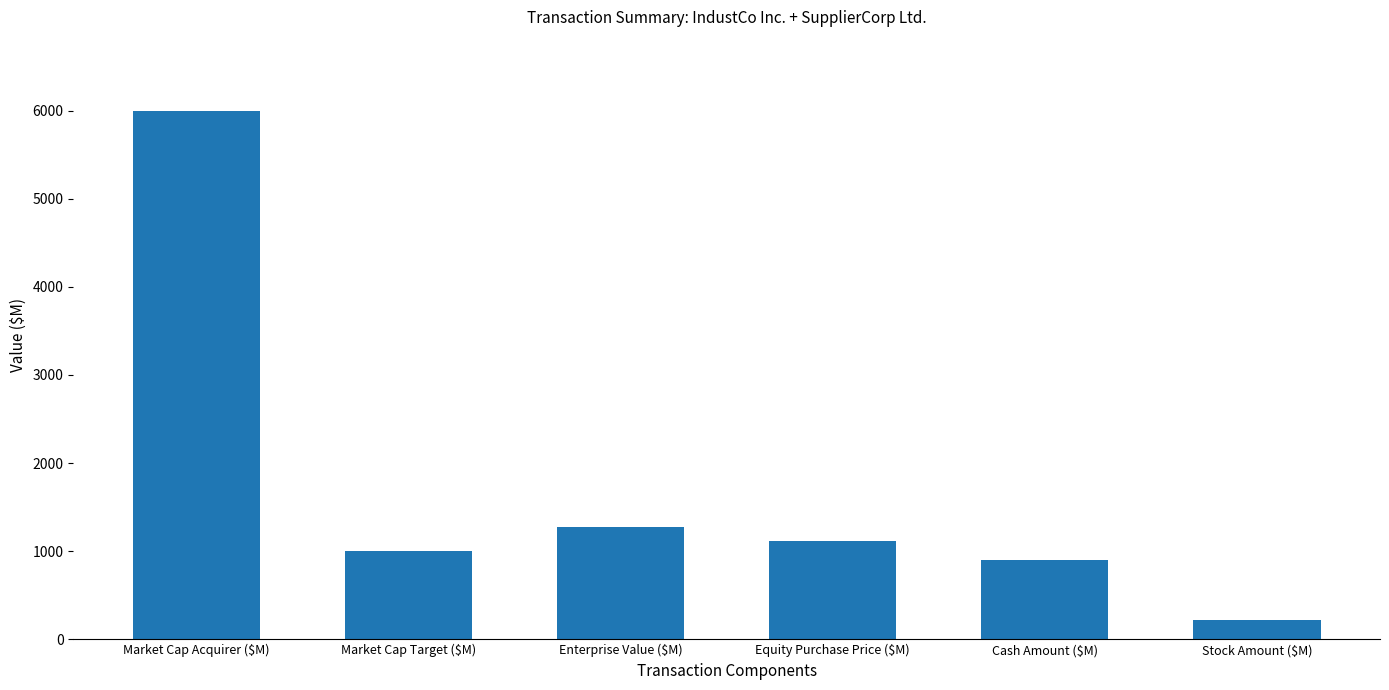

What is the greatest value displayed?

6000